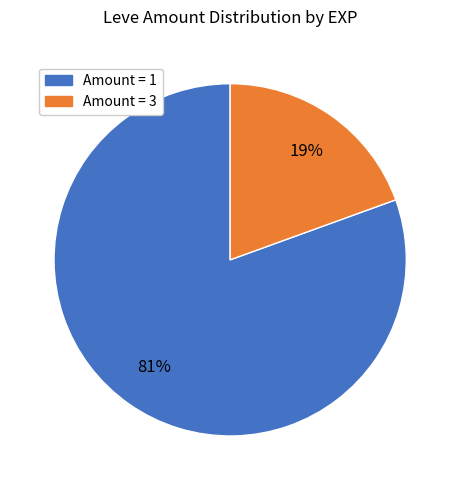

Is there any slice that represents more than half of the pie?

Yes